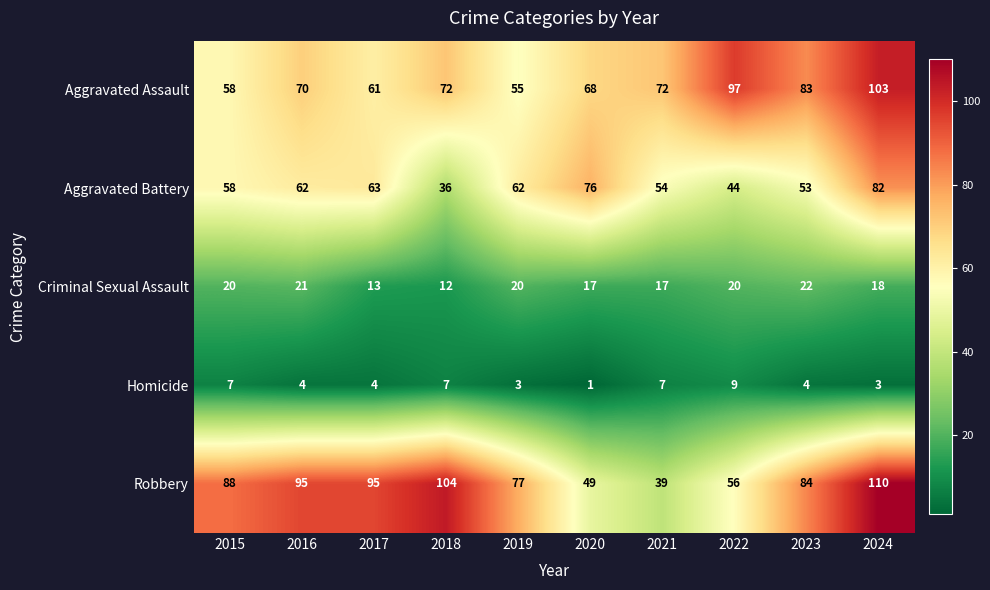

Rank the series by their maximum value, from highest to lowest.

Robbery, Aggravated Assault, Aggravated Battery, Criminal Sexual Assault, Homicide